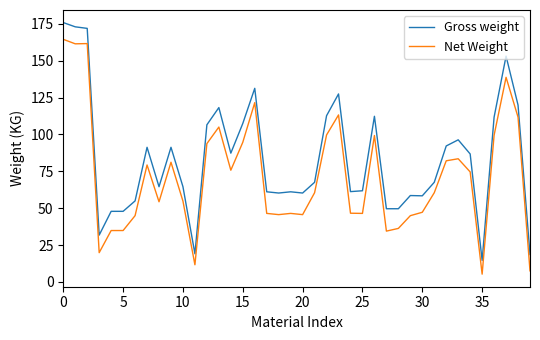

Which series has the largest total across all categories?

Gross weight